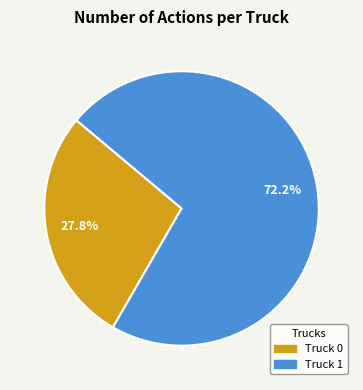

To the nearest percent, what portion does Truck 0 represent?

28%